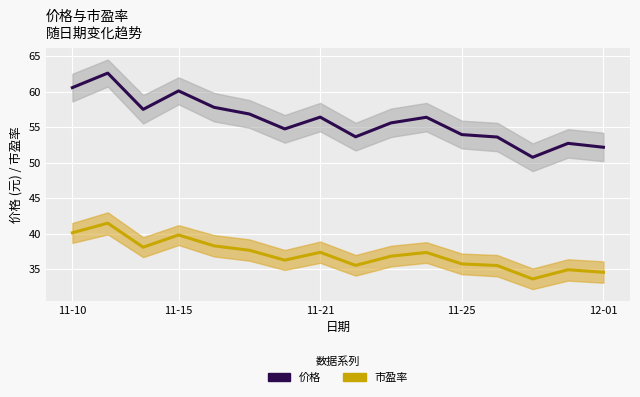

True or false: 市盈率 and 价格 cross at least once.

False